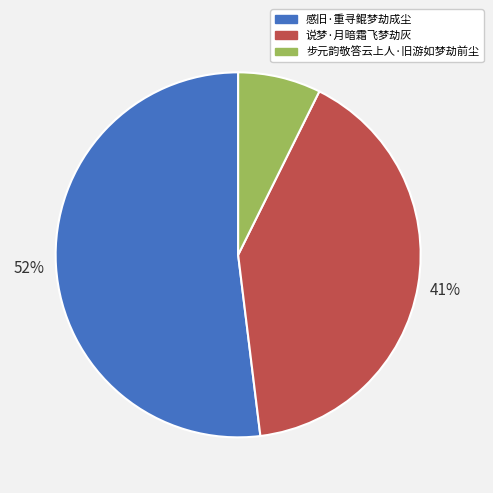

What is the smallest slice in the pie chart?

步元韵敬答云上人·旧游如梦劫前尘